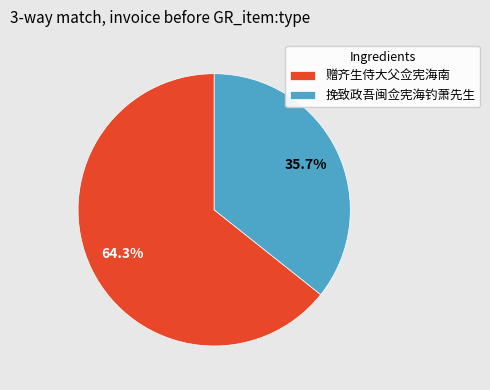

Which category has the smallest portion of the pie?

挽致政吾闽佥宪海钓萧先生